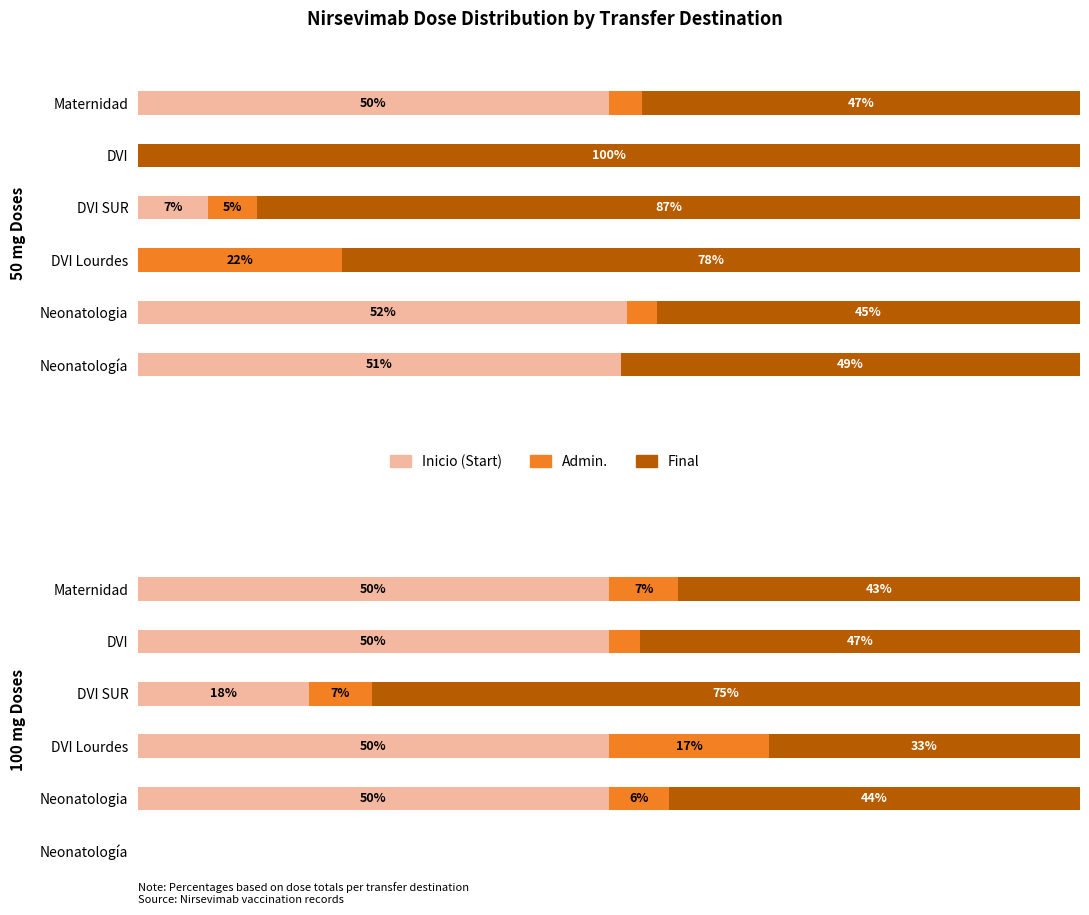

Is it true that Dosis final 100 mg equals 43.6 at Neonatologia?

True